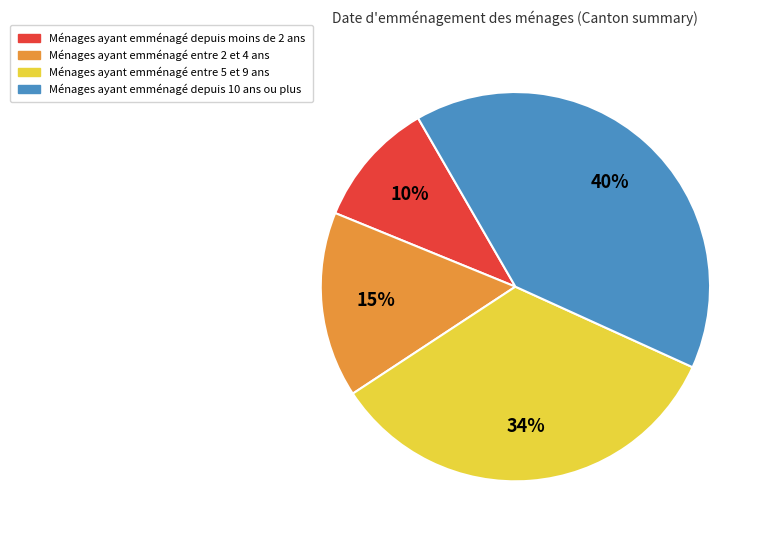

Is there a majority slice in this chart?

No